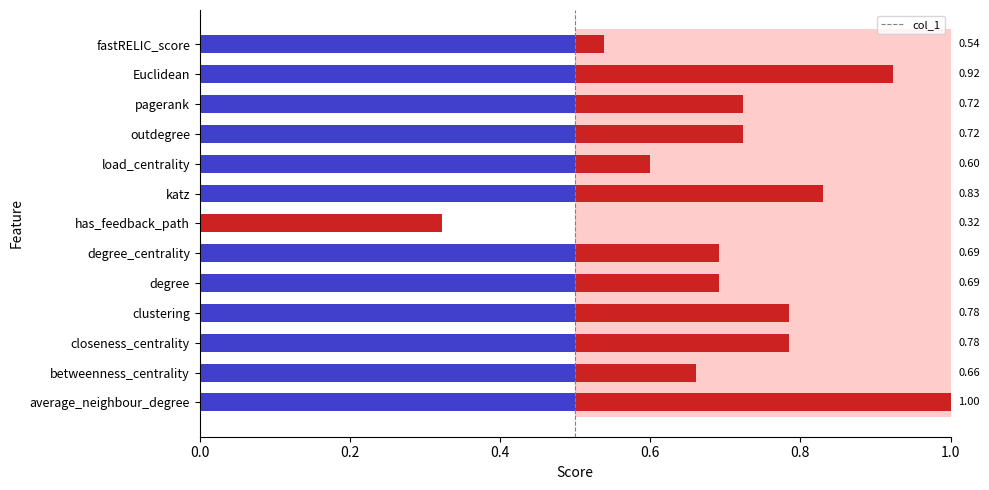

Reading left to right, transcribe all the data shown in this chart.

average_neighbour_degree=1.0	betweenness_centrality=0.7	closeness_centrality=0.8	clustering=0.8	degree=0.7	degree_centrality=0.7	has_feedback_path=0.3	katz=0.8	load_centrality=0.6	outdegree=0.7	pagerank=0.7	Euclidean=0.9	fastRELIC_score=0.5